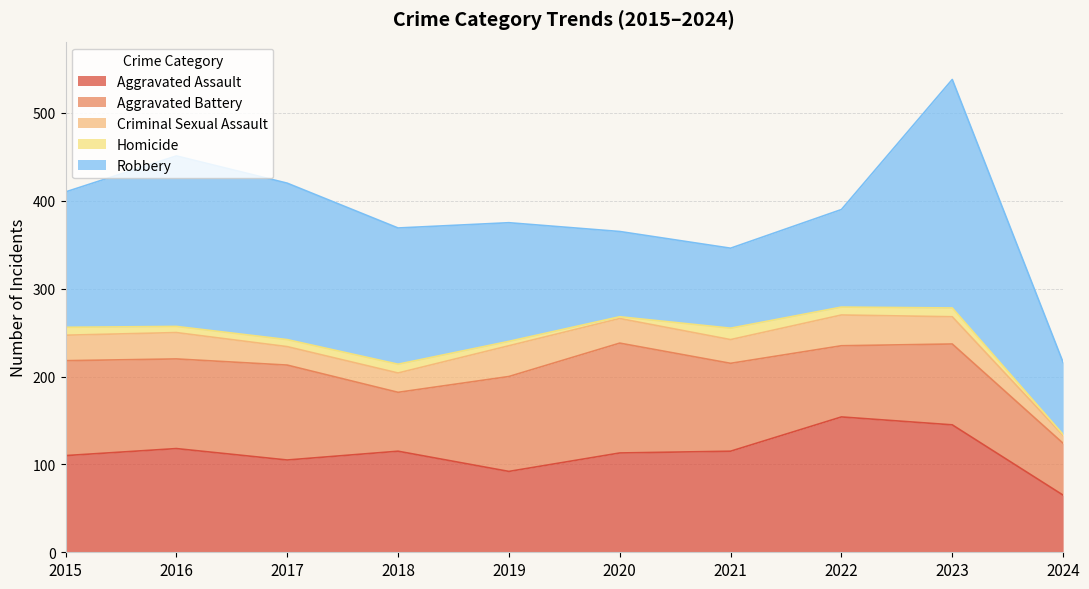

True or false: Homicide and Aggravated Battery intersect in this chart.

False